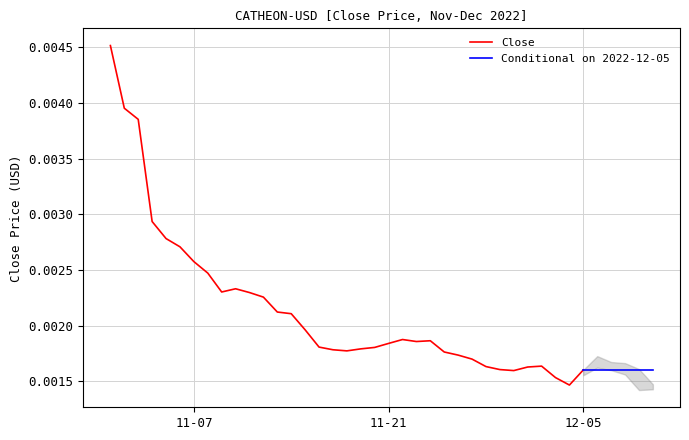

True or false: High has more than 0 points higher than both neighbors.

True